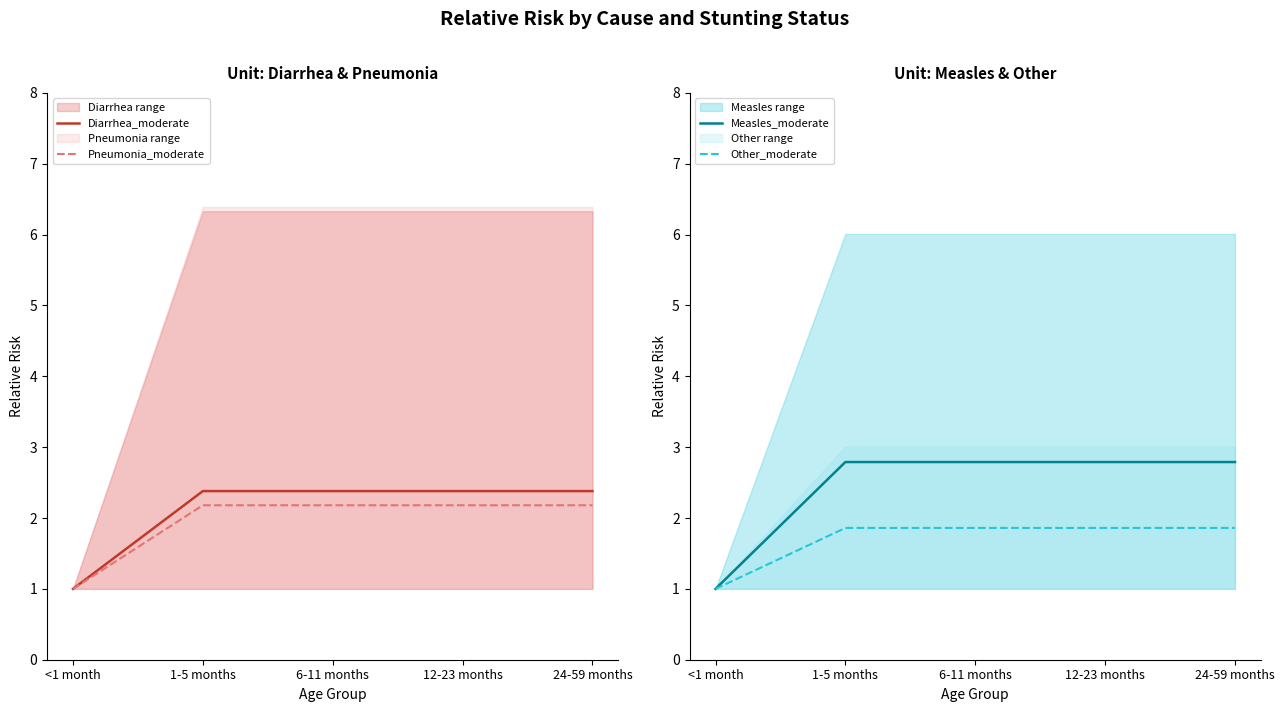

Count the number of categories in the chart.

5